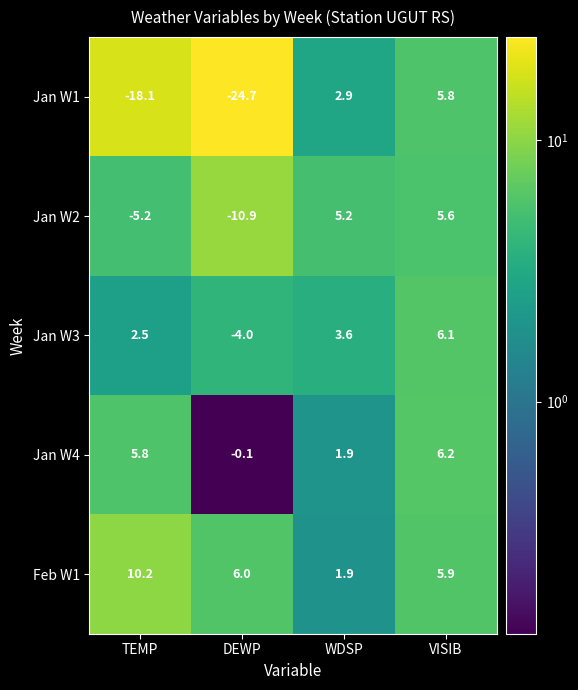

How many series are shown in this chart?

5